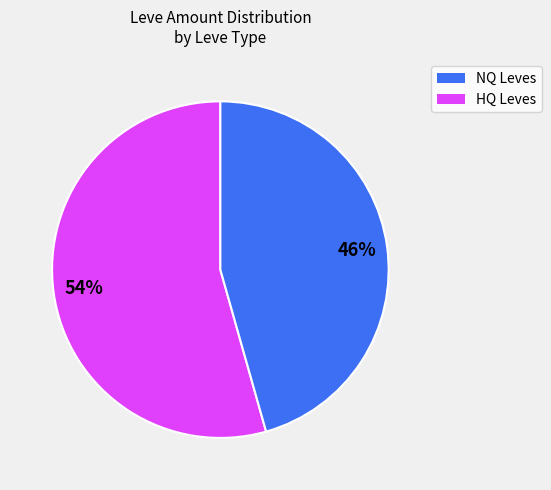

Is there any slice that represents more than half of the pie?

Yes